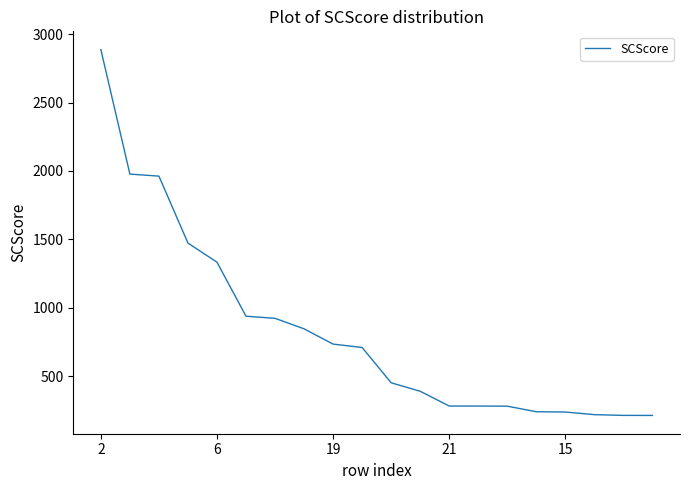

What is the smallest value displayed?

214.0